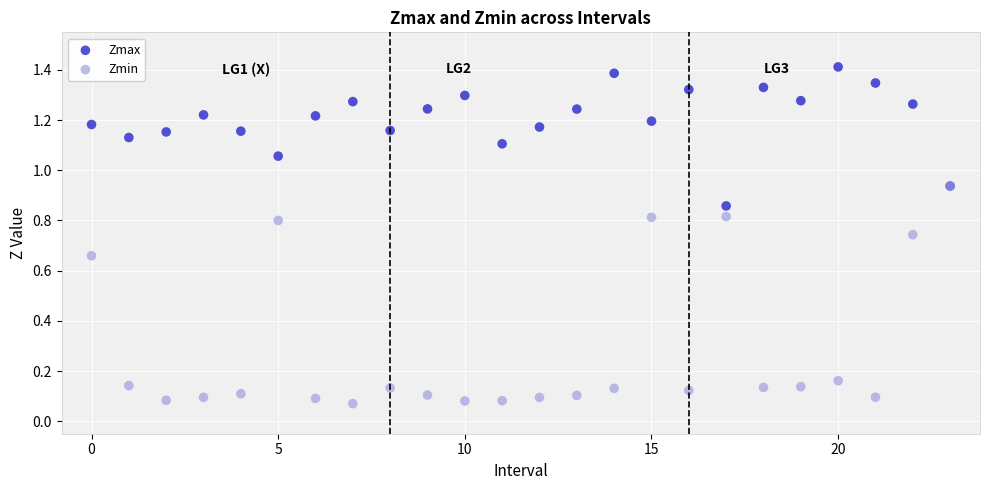

What are all the series names shown in the legend?

Zmax, Zmin